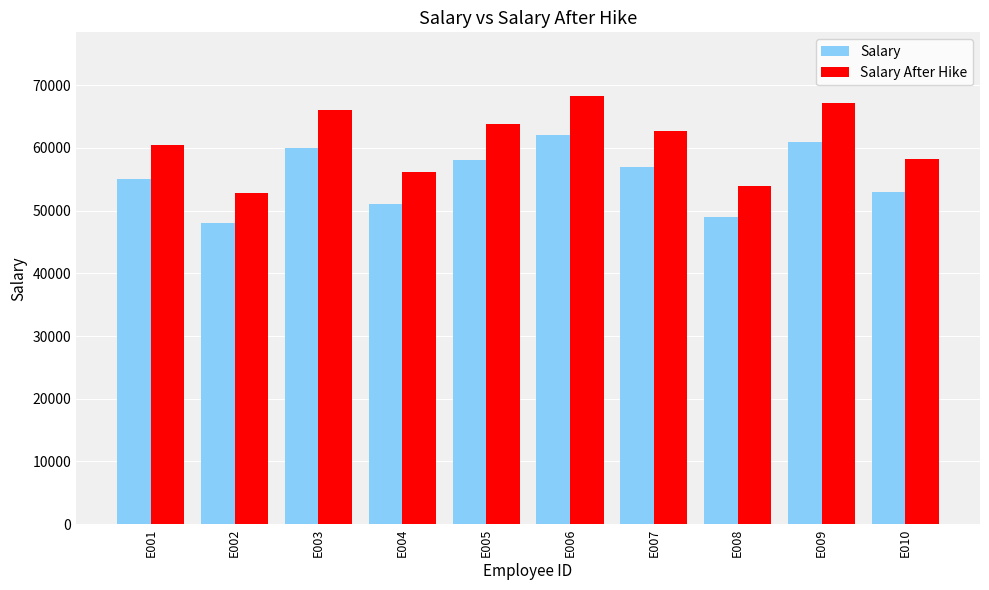

The value of Salary After Hike at E009 is 118494. True or false?

False